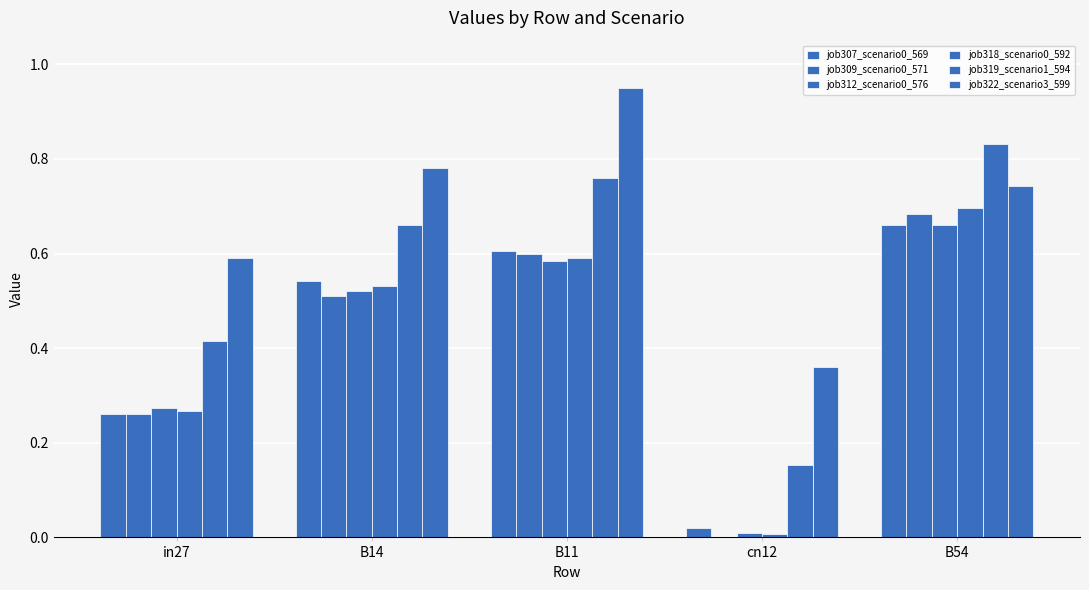

Is the value of job319_scenario1_594 at cn12 greater than the value of job309_scenario0_571 at B11?

No